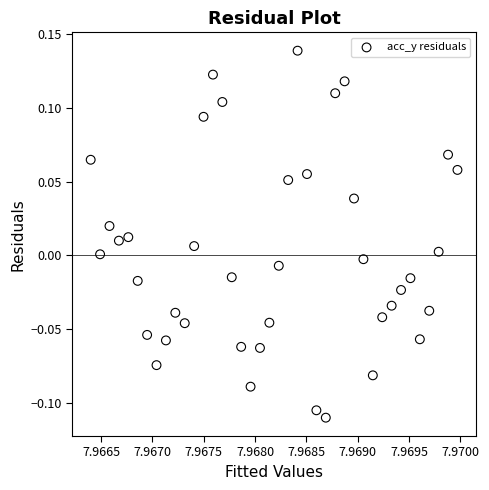

How many points are shown in the scatter plot?

40